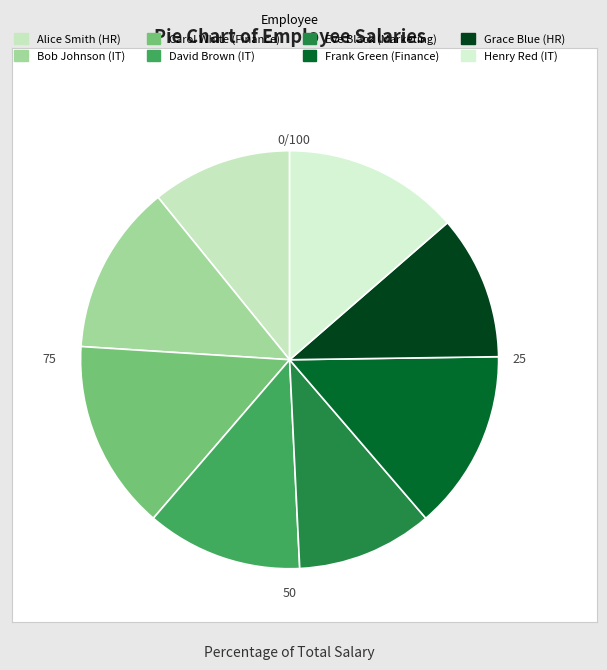

To the nearest percent, what portion does Bob Johnson (IT) represent?

13%